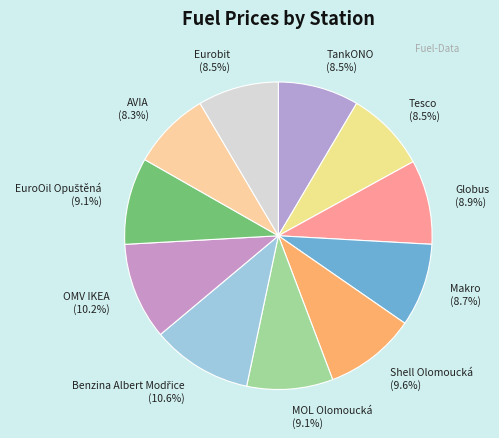

What portion of the pie excludes Shell Olomoucká?

90.4%